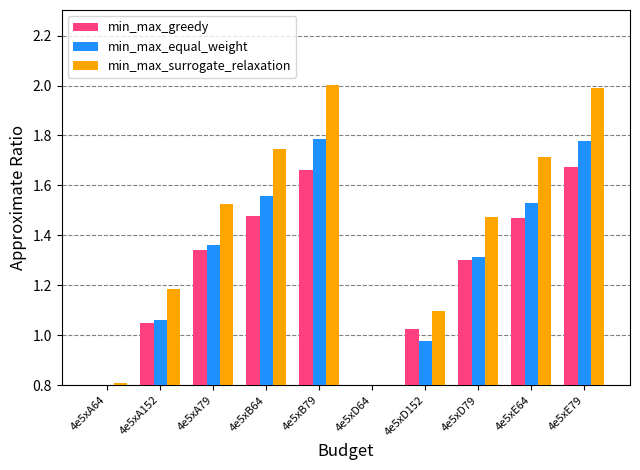

What is the label of the 5th bar from the right?

4e5xD64